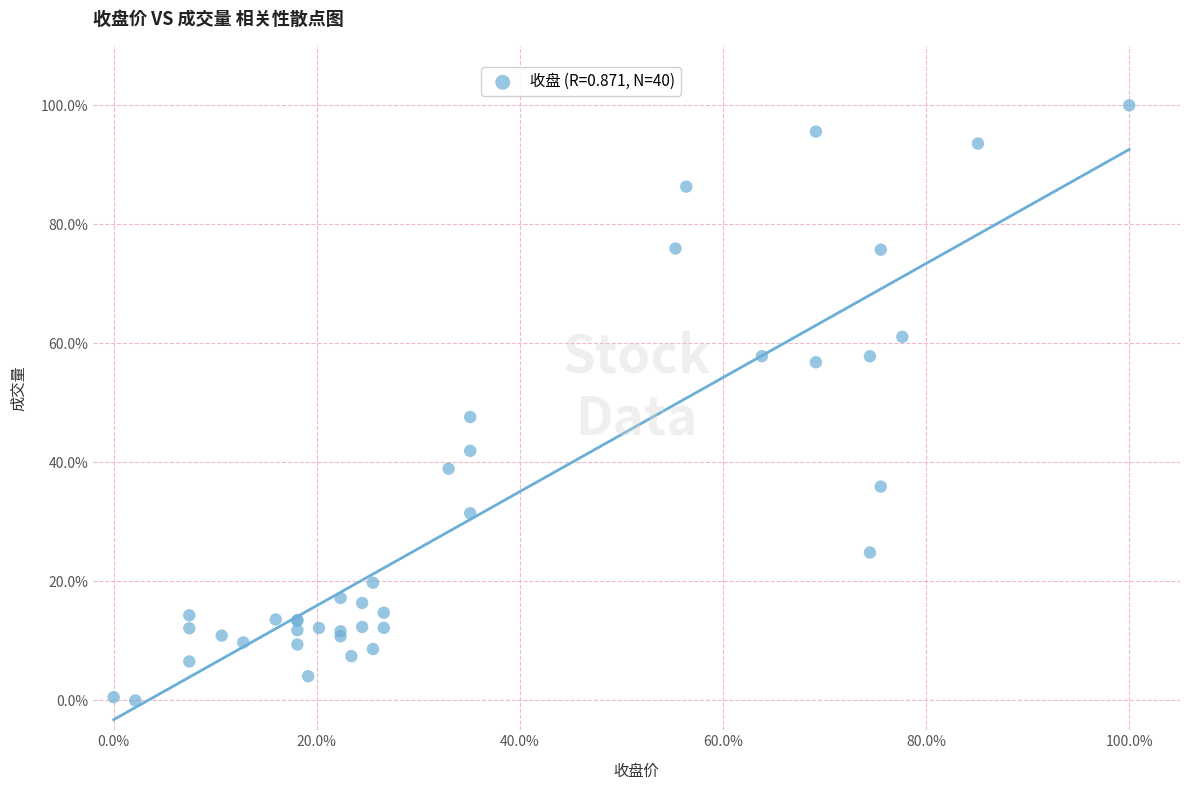

What Y value in the scatter plot is closest to 50?

47.6